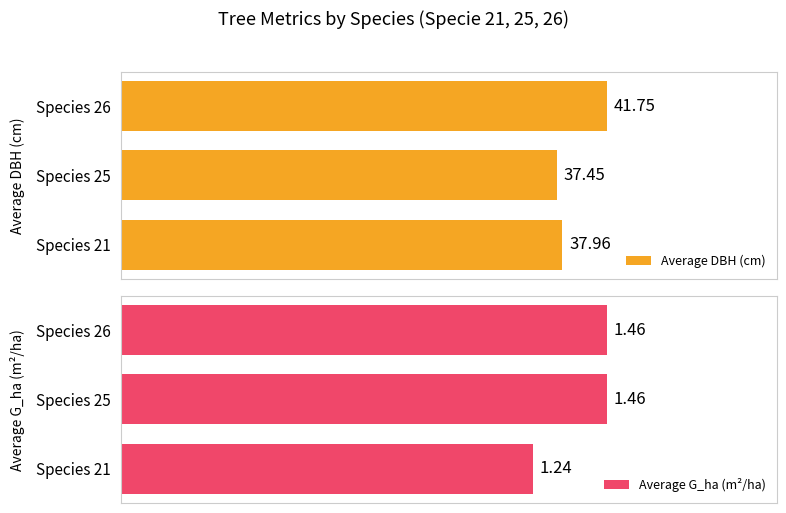

List the labels in order of Average DBH (cm) value, smallest first.

Species 25, Species 21, Species 26